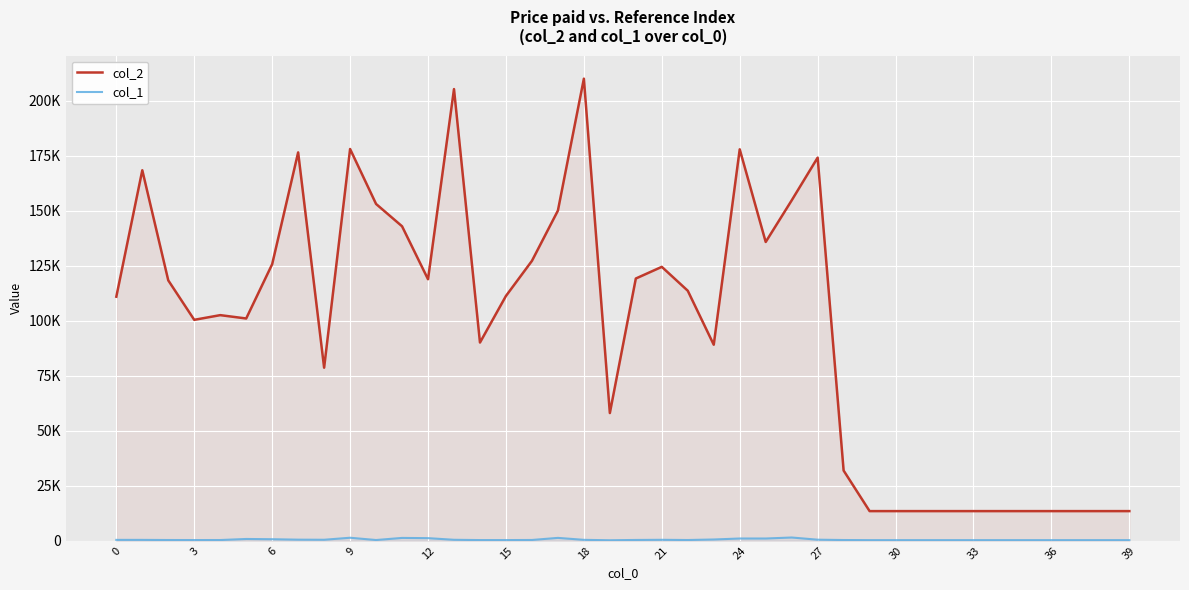

True or false: col_2 and col_1 cross at least once.

False